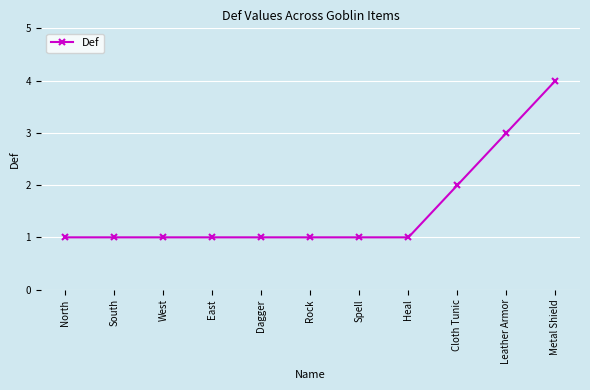

What is the sum of the values at East and Rock?

2